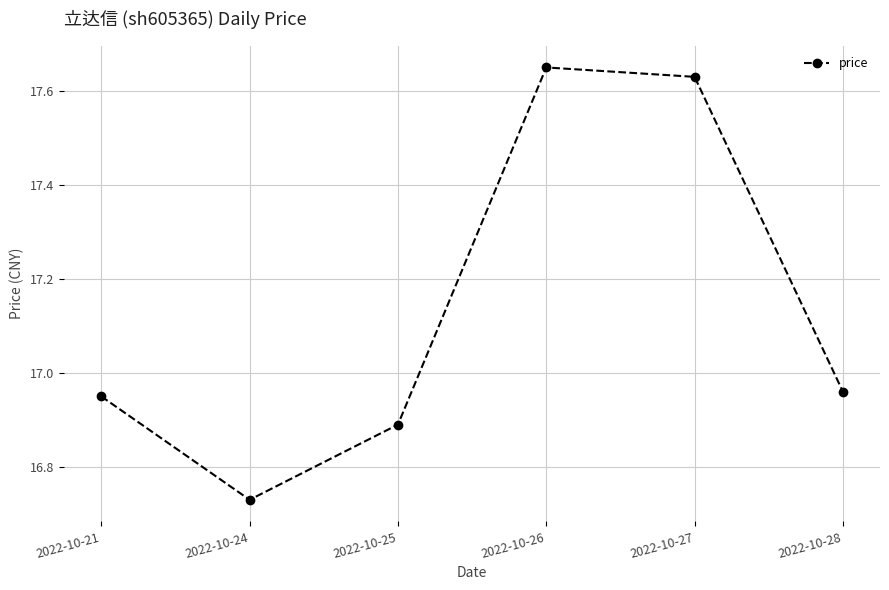

Rank the categories by value from highest to lowest.

2022-10-26, 2022-10-27, 2022-10-28, 2022-10-21, 2022-10-25, 2022-10-24